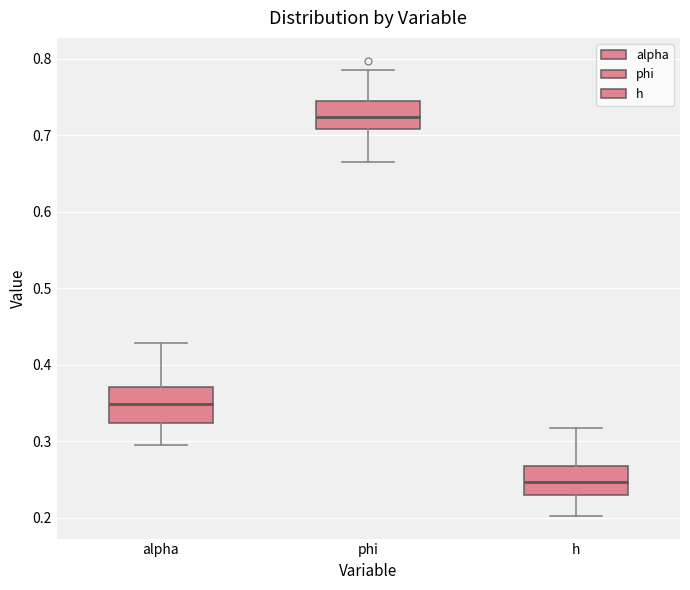

Which box has the highest median line?

phi